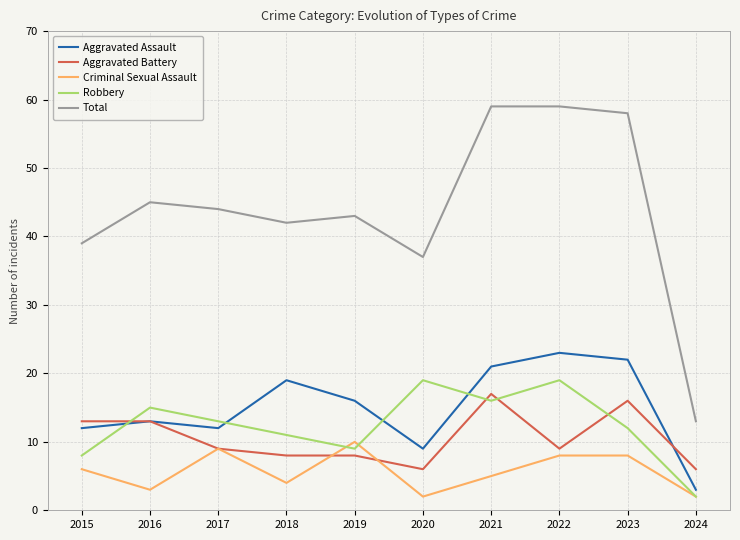

What is the difference between the highest and lowest values at 2020?

35